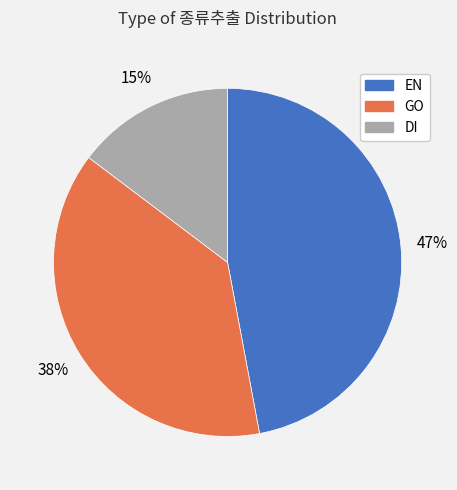

Between EN and GO, which is larger?

EN